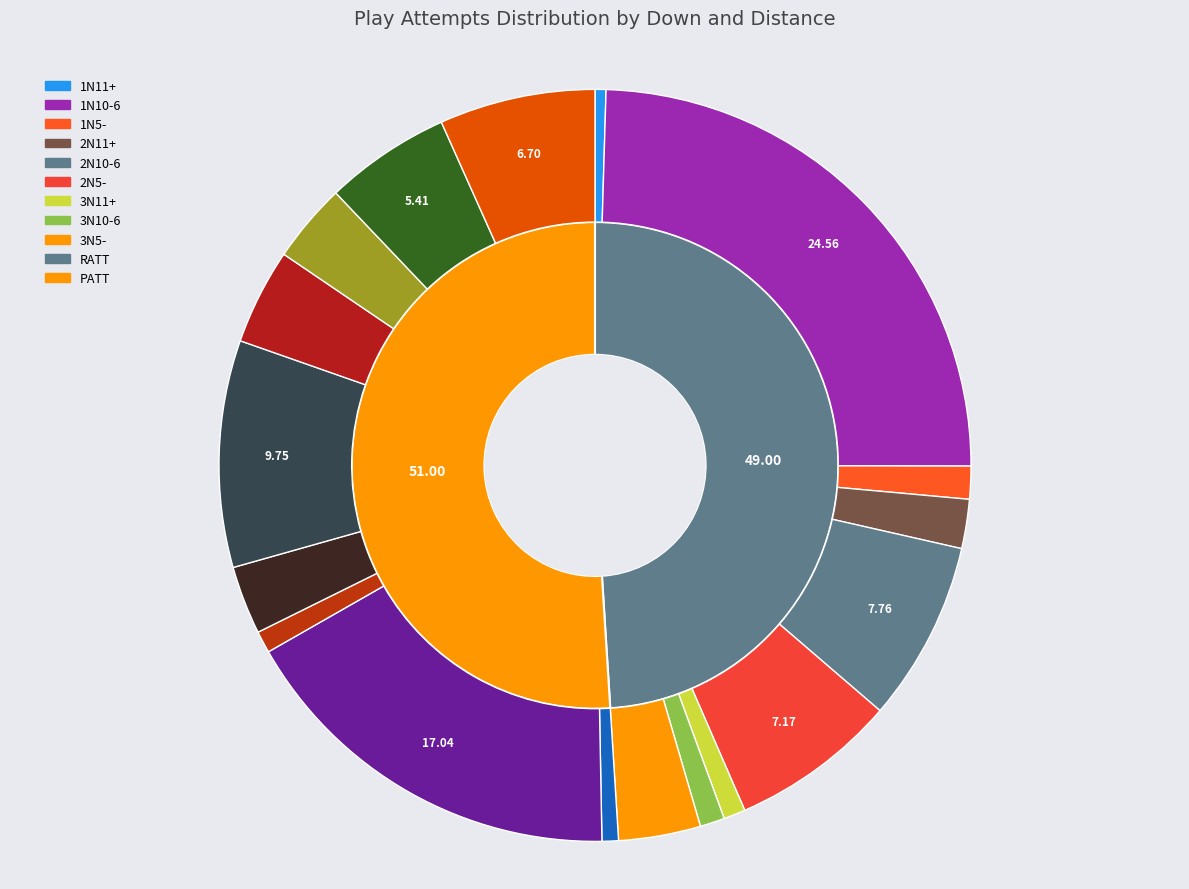

Does 6 represent more than half of the total?

No